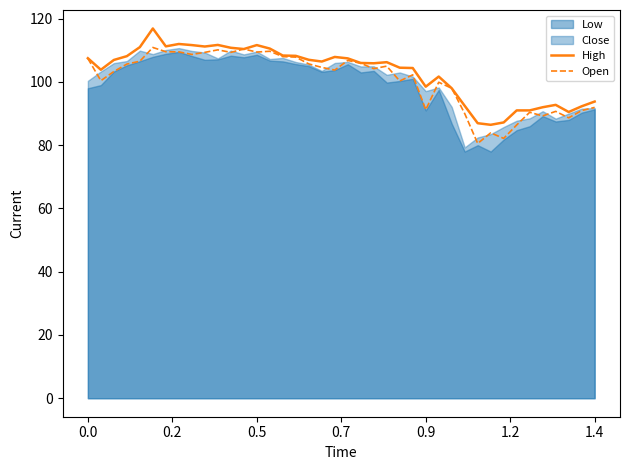

What is the approximate value of Open at 1.4?

91.9